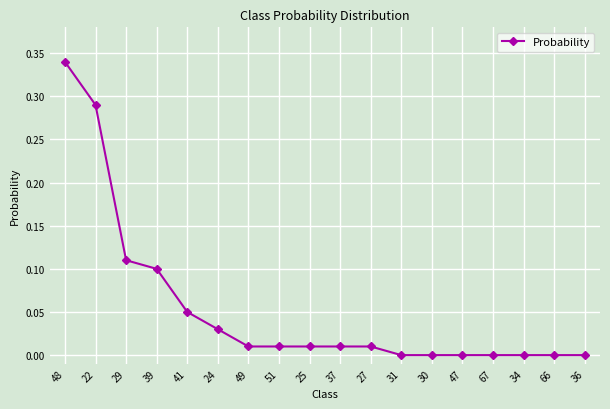

What is the sum of all values?

1.0